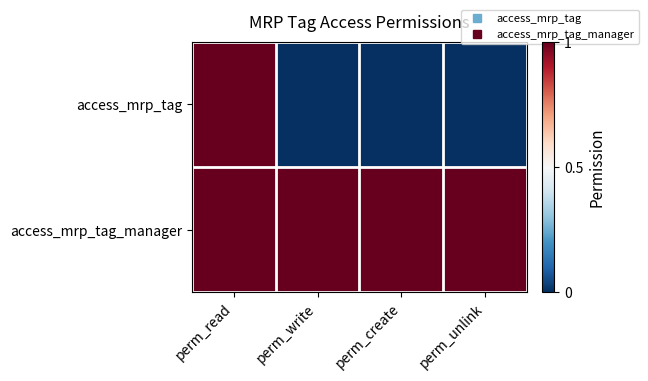

Which series has the widest spread of values?

access_mrp_tag